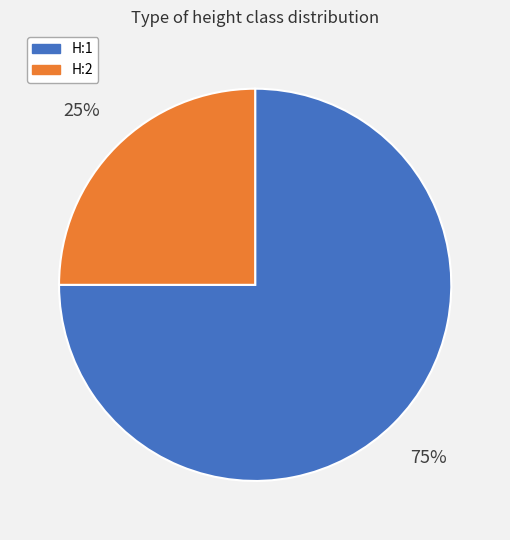

Between H:1 and H:2, which is larger?

H:1